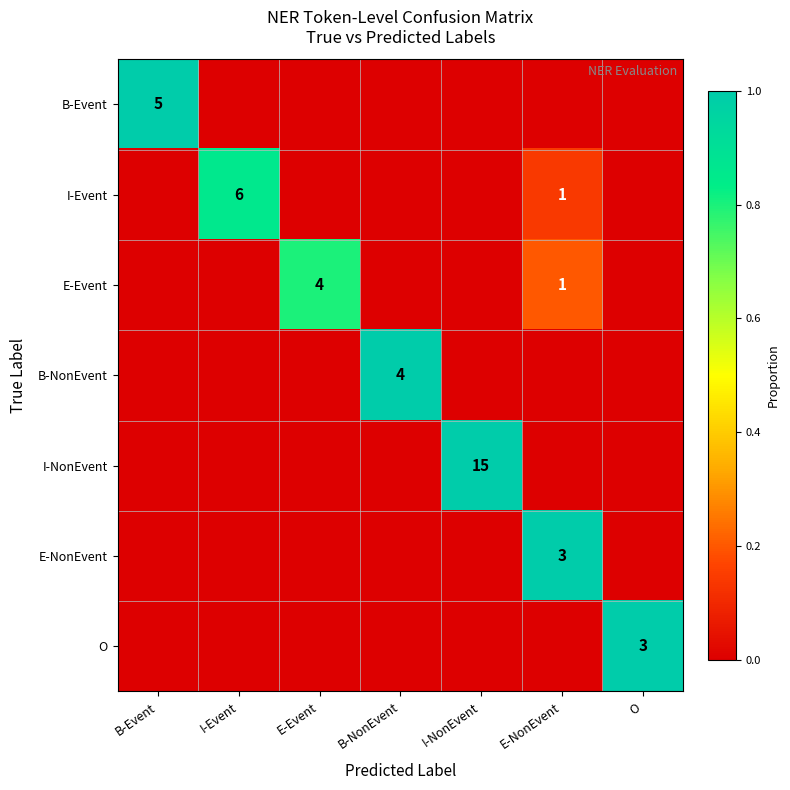

True or false: B-Event has a value of 5 at B-Event.

True